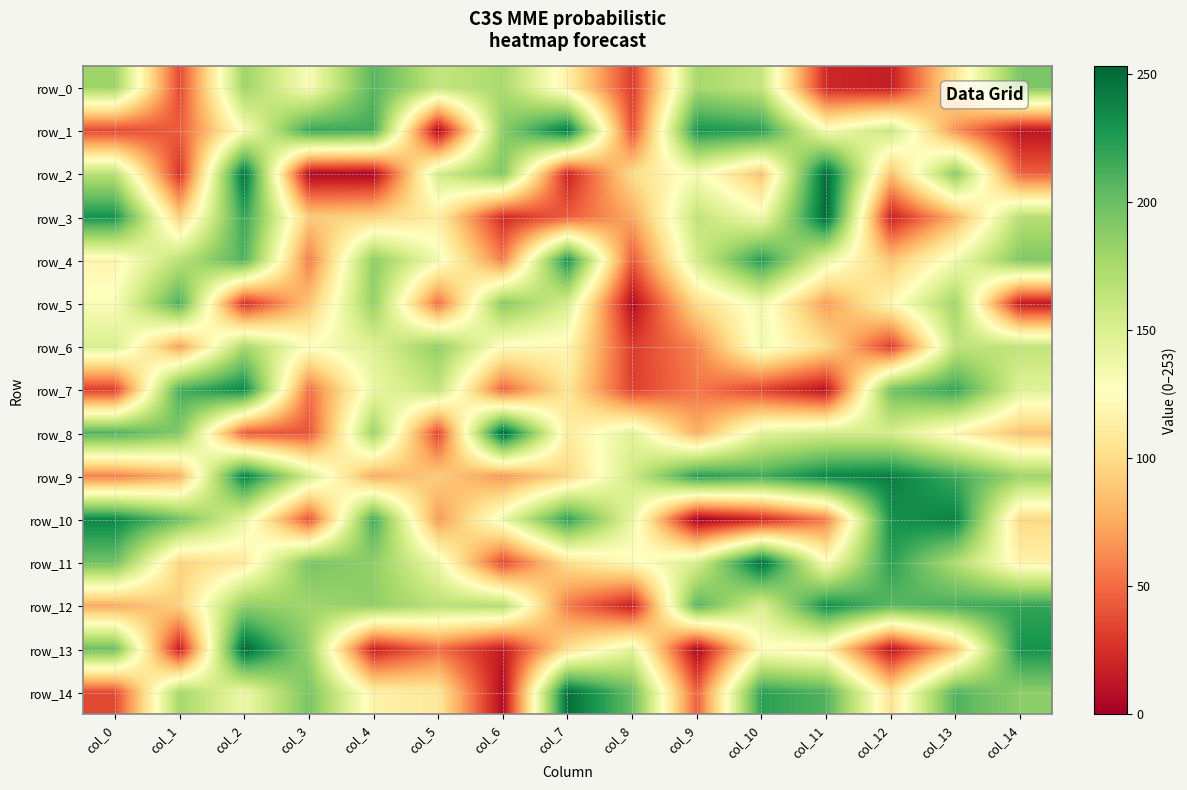

Reading right to left, extract all data points from this chart.

row_0: col_14=194	col_13=107	col_12=16	col_11=21	col_10=161	col_9=177	col_8=30	col_7=115	col_6=175	col_5=162	col_4=207	col_3=130	col_2=180	col_1=36	col_0=180
row_1: col_14=11	col_13=65	col_12=160	col_11=131	col_10=223	col_9=229	col_8=38	col_7=243	col_6=188	col_5=3	col_4=214	col_3=218	col_2=130	col_1=44	col_0=35
row_2: col_14=46	col_13=189	col_12=85	col_11=252	col_10=87	col_9=132	col_8=101	col_7=19	col_6=191	col_5=154	col_4=3	col_3=4	col_2=248	col_1=26	col_0=168
row_3: col_14=169	col_13=79	col_12=17	col_11=252	col_10=134	col_9=164	col_8=74	col_7=44	col_6=22	col_5=113	col_4=96	col_3=91	col_2=219	col_1=93	col_0=230
row_4: col_14=192	col_13=135	col_12=88	col_11=142	col_10=225	col_9=153	col_8=42	col_7=230	col_6=58	col_5=134	col_4=187	col_3=56	col_2=209	col_1=167	col_0=118
row_5: col_14=13	col_13=179	col_12=121	col_11=70	col_10=136	col_9=101	col_8=7	col_7=151	col_6=190	col_5=51	col_4=184	col_3=88	col_2=24	col_1=211	col_0=130
row_6: col_14=164	col_13=164	col_12=30	col_11=100	col_10=135	col_9=60	col_8=30	col_7=120	col_6=124	col_5=185	col_4=147	col_3=127	col_2=176	col_1=71	col_0=150
row_7: col_14=146	col_13=219	col_12=198	col_11=10	col_10=33	col_9=55	col_8=32	col_7=107	col_6=47	col_5=163	col_4=140	col_3=52	col_2=236	col_1=213	col_0=30
row_8: col_14=86	col_13=118	col_12=153	col_11=154	col_10=145	col_9=77	col_8=146	col_7=111	col_6=253	col_5=33	col_4=181	col_3=40	col_2=43	col_1=191	col_0=210
row_9: col_14=180	col_13=215	col_12=241	col_11=237	col_10=214	col_9=224	col_8=156	col_7=97	col_6=67	col_5=92	col_4=75	col_3=153	col_2=240	col_1=78	col_0=58
row_10: col_14=98	col_13=239	col_12=231	col_11=57	col_10=20	col_9=0	col_8=141	col_7=221	col_6=137	col_5=68	col_4=214	col_3=39	col_2=142	col_1=198	col_0=237
row_11: col_14=117	col_13=172	col_12=222	col_11=128	col_10=250	col_9=151	col_8=123	col_7=102	col_6=35	col_5=138	col_4=186	col_3=195	col_2=110	col_1=95	col_0=198
row_12: col_14=219	col_13=213	col_12=205	col_11=233	col_10=149	col_9=208	col_8=16	col_7=56	col_6=171	col_5=167	col_4=185	col_3=179	col_2=186	col_1=94	col_0=75
row_13: col_14=230	col_13=86	col_12=10	col_11=116	col_10=125	col_9=3	col_8=144	col_7=102	col_6=14	col_5=51	col_4=17	col_3=182	col_2=253	col_1=15	col_0=200
row_14: col_14=187	col_13=209	col_12=104	col_11=209	col_10=222	col_9=45	col_8=201	col_7=249	col_6=6	col_5=109	col_4=116	col_3=195	col_2=137	col_1=177	col_0=36